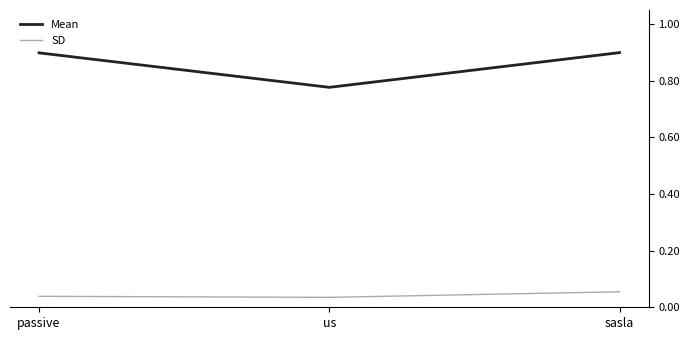

Count the SD values in the range 0 to 1.

3